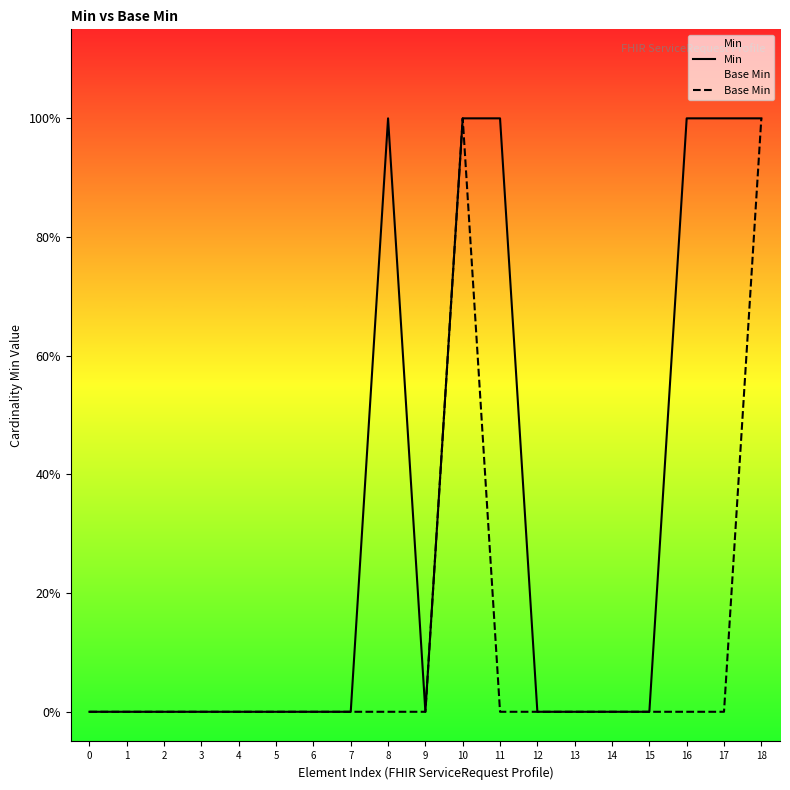

Is the value of Base Min at 11 greater than the value of Min at 13?

No